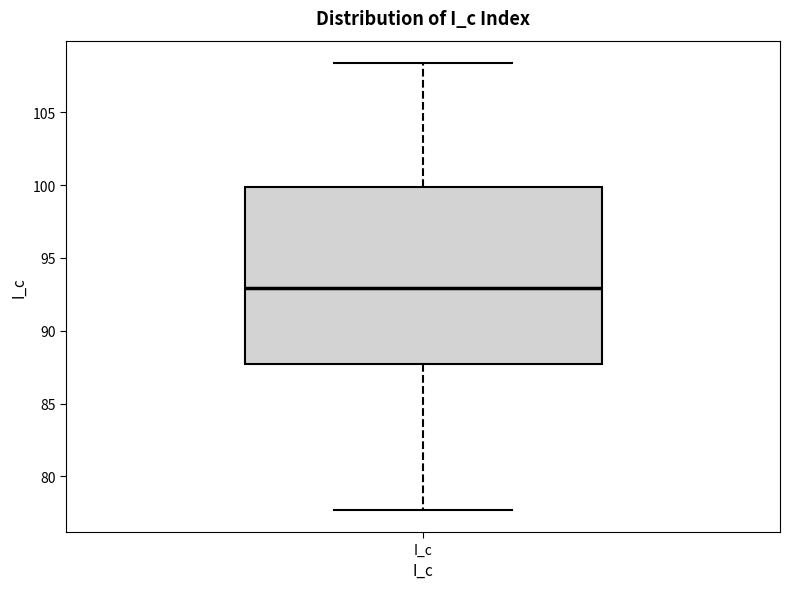

Read this box plot against the y-axis: the position of the median line, the range covered by the box, and the ends of both whiskers. The values are not printed on the chart, so give them approximately, as read against the axis.

median 93.0, box 87.5 to 100.0, whiskers 77.5 to 108.5